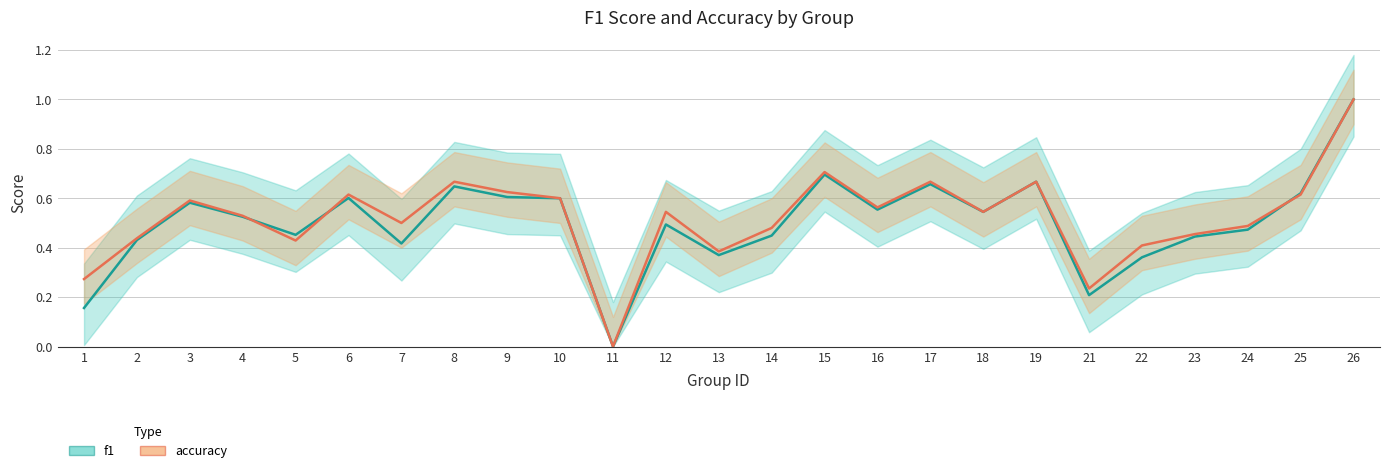

Rank the series by their average value, from lowest to highest.

f1, accuracy